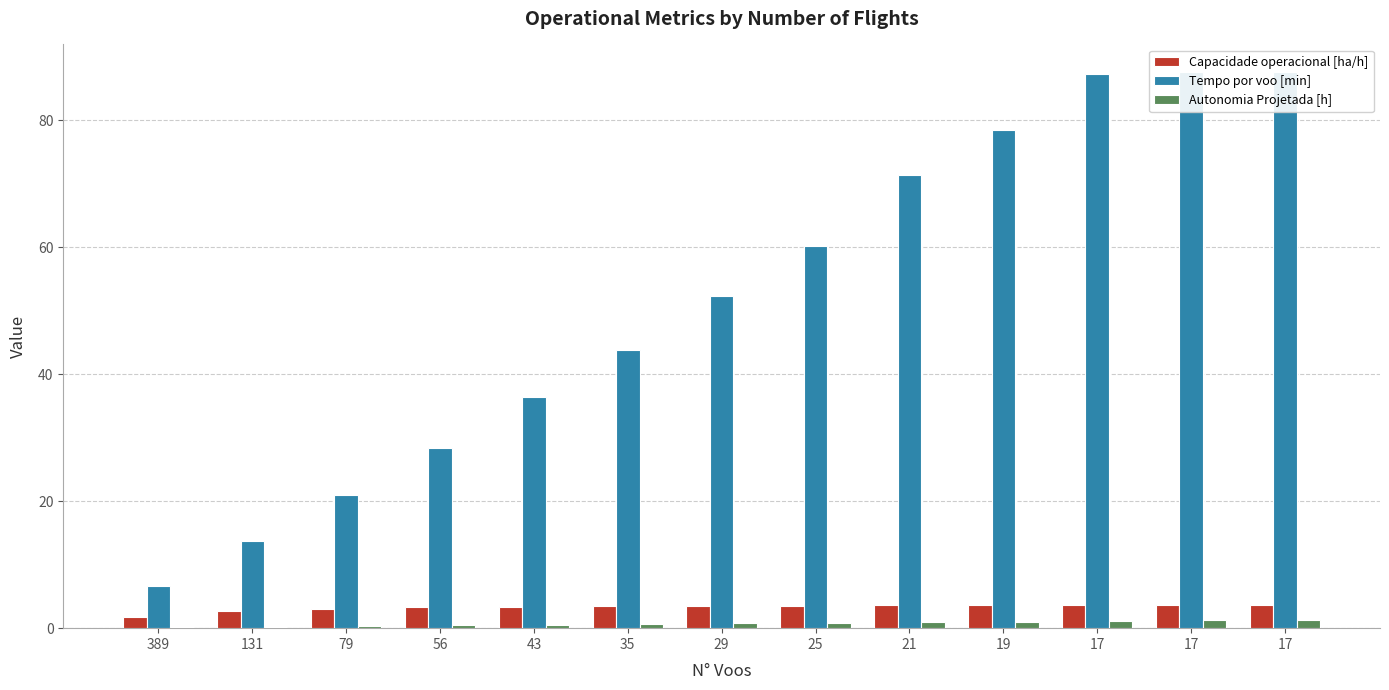

Which has a higher value, 17 or 389?

17